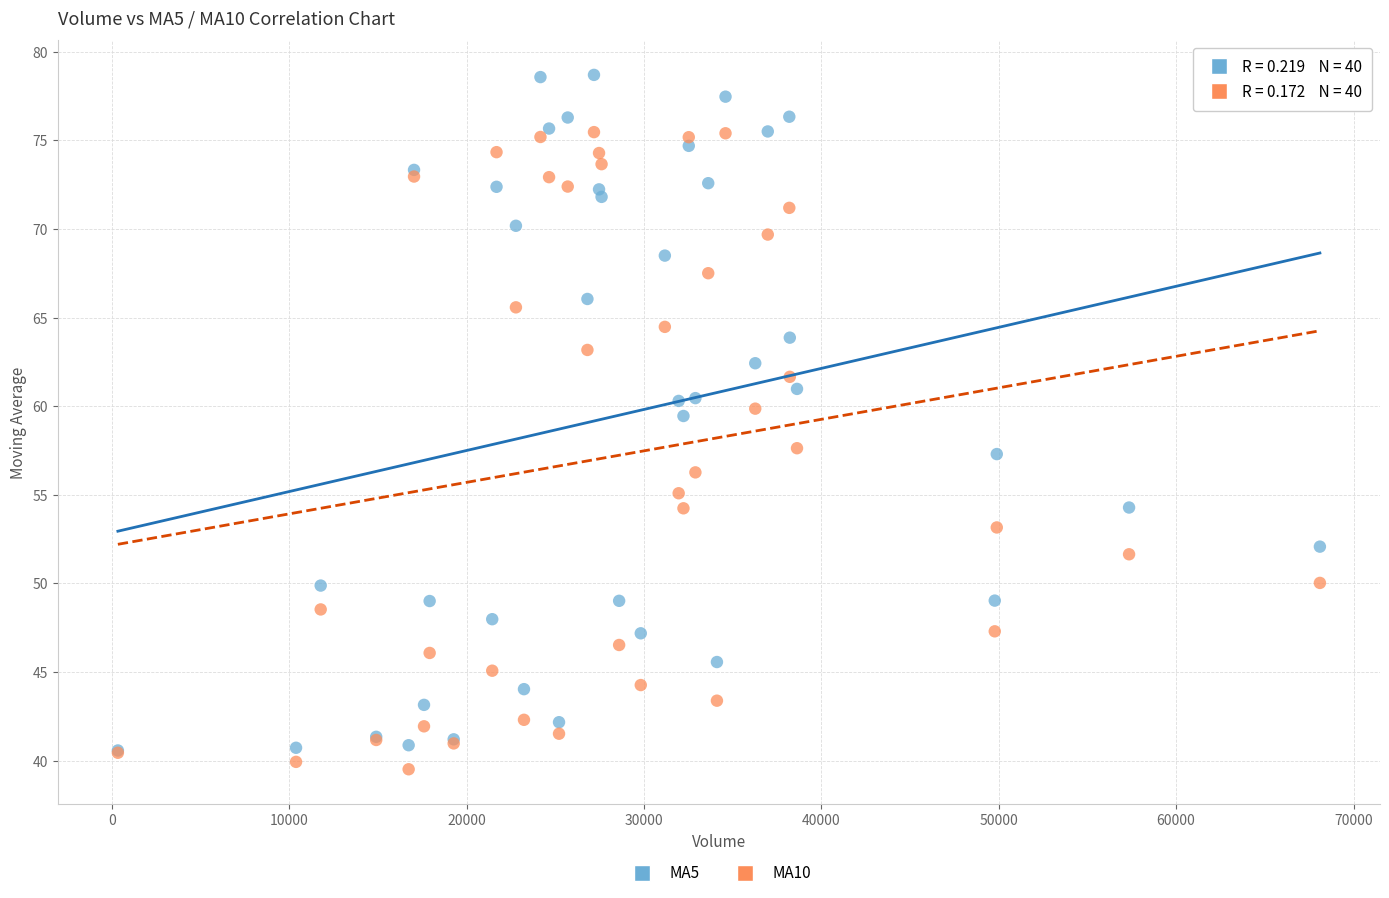

What are all the series names shown in the legend?

MA5, MA10